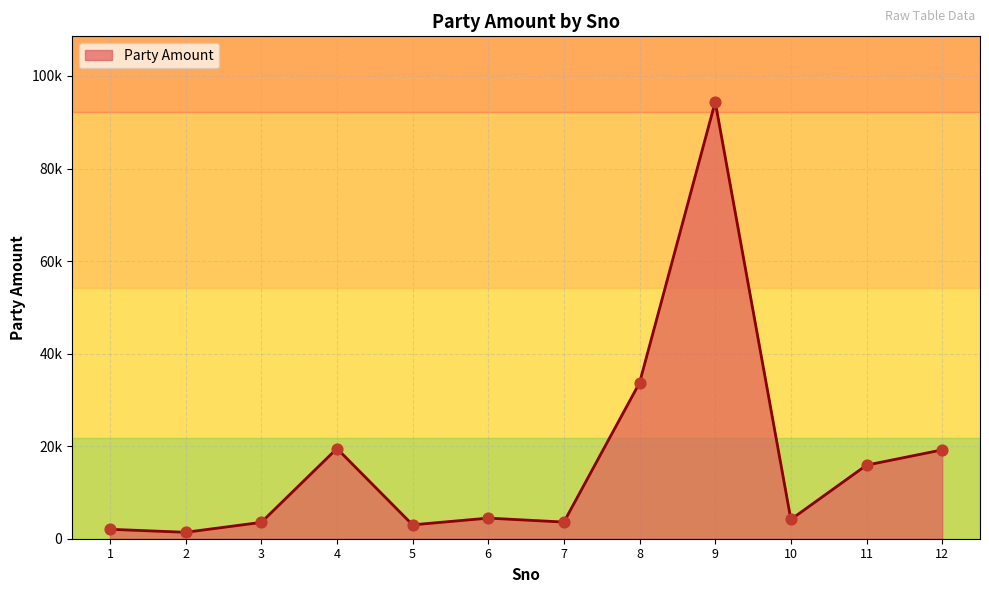

Does the chart have visible grid lines?

Yes